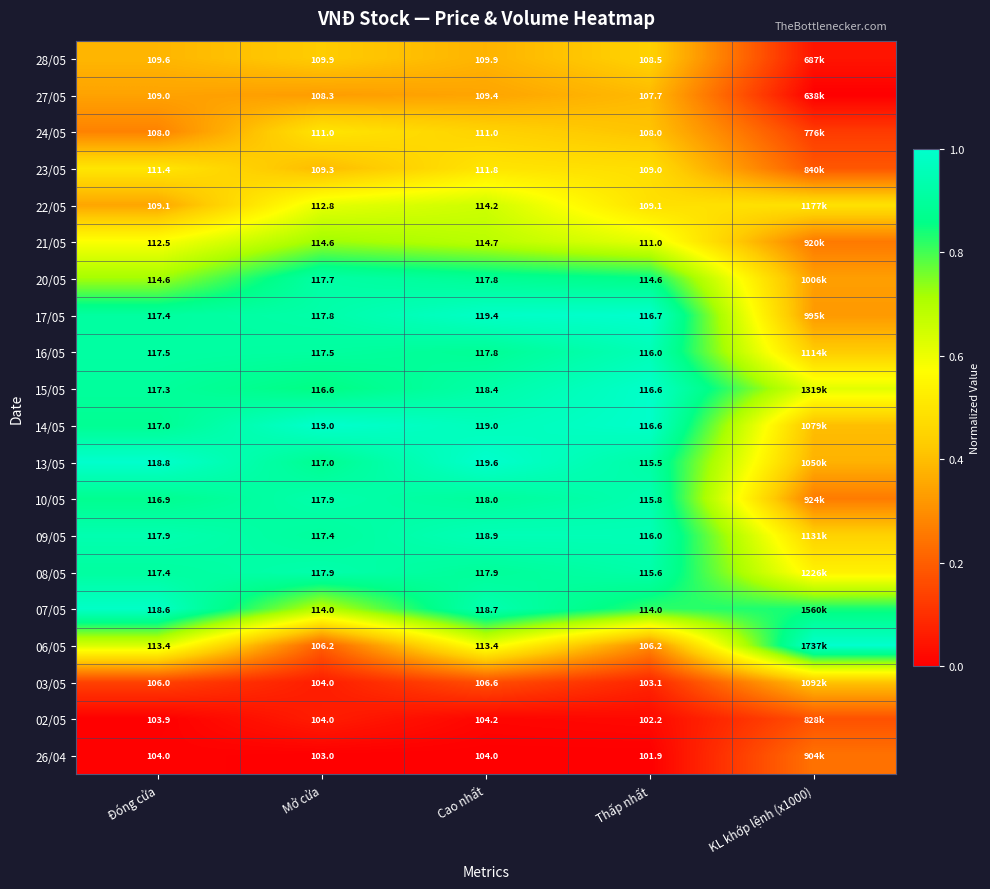

Is it true that 10/05 equals 0.4 at Đóng cửa?

False